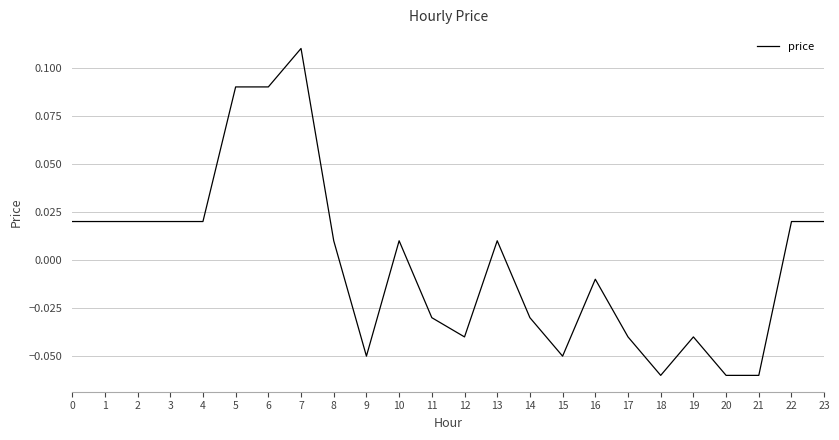

Which has a higher value, 7 or 16?

7